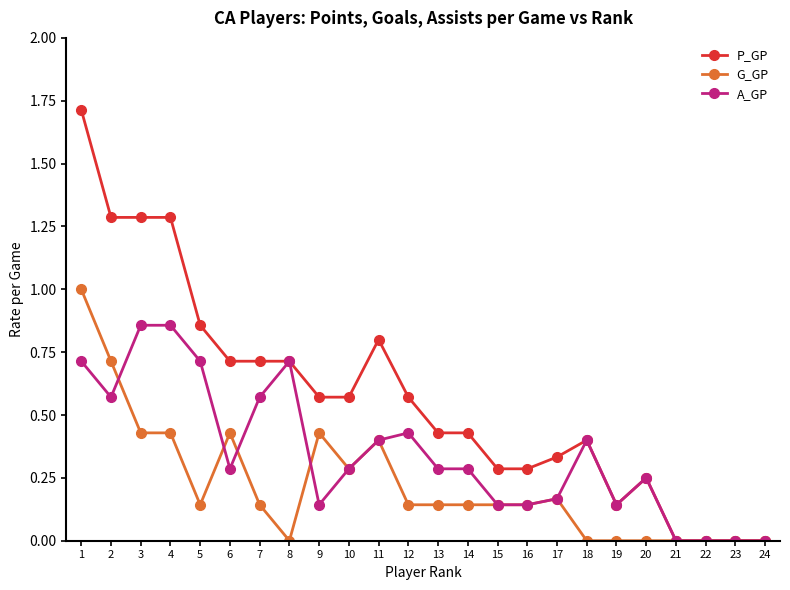

Which category has the highest value across all series?

1